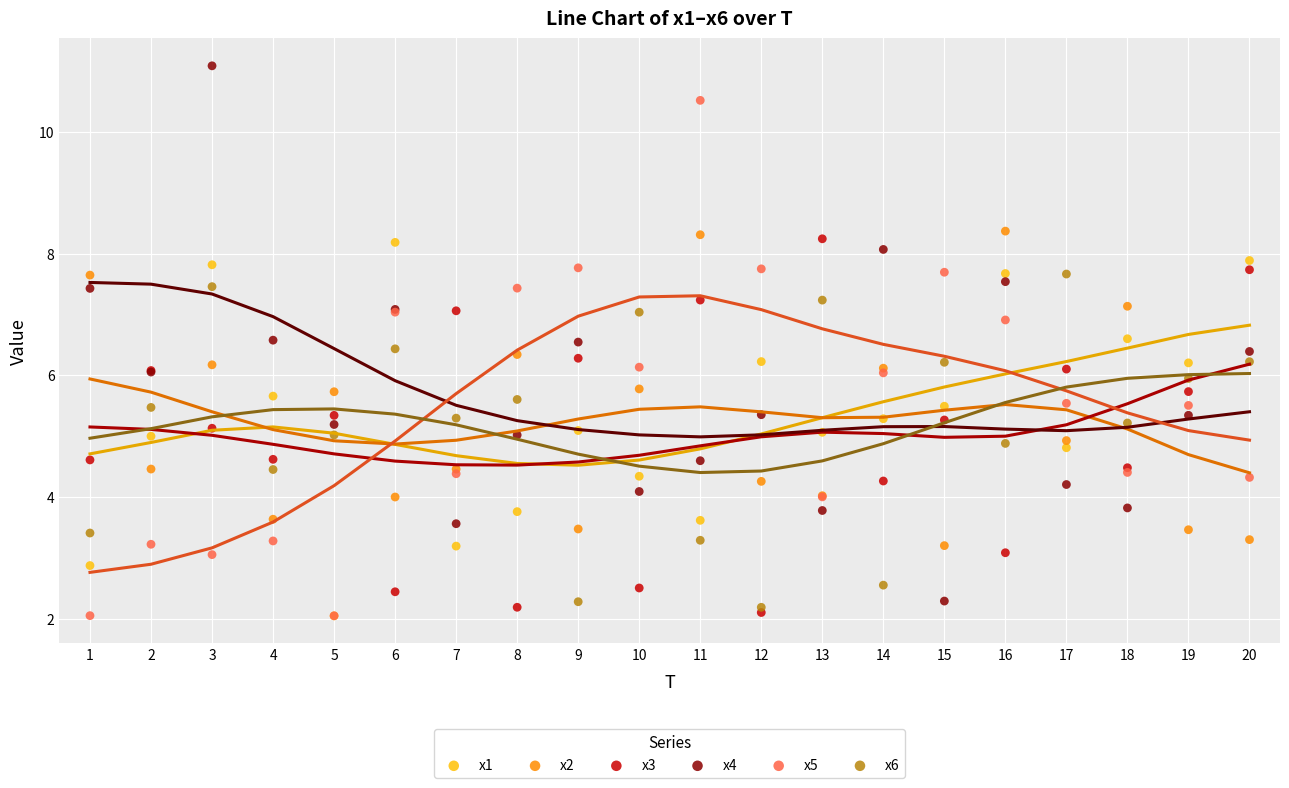

Which series has the largest Y range (max minus min)?

x4